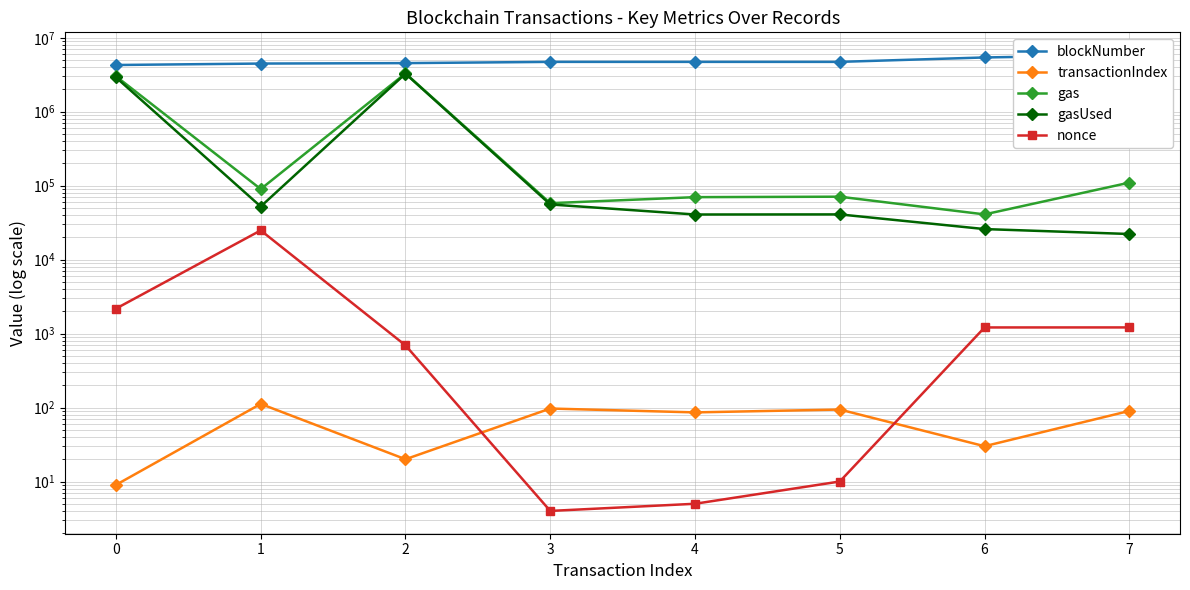

What is the sum of all gasUsed values?

6426076